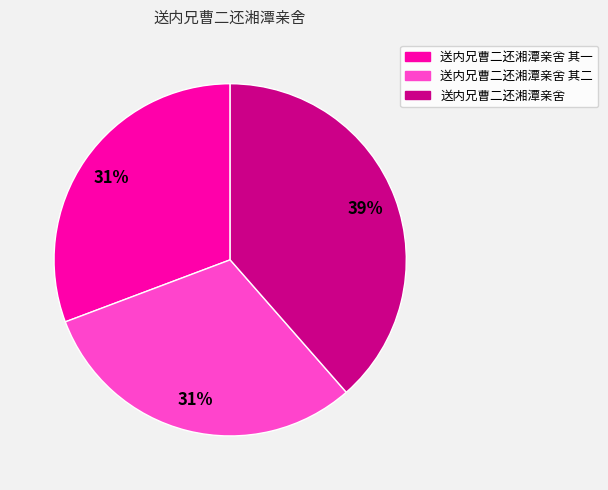

How many segments does this pie chart have?

3